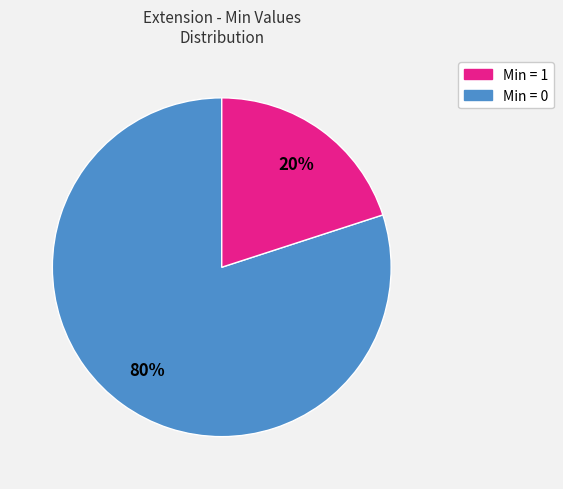

Does any single category account for the majority?

Yes